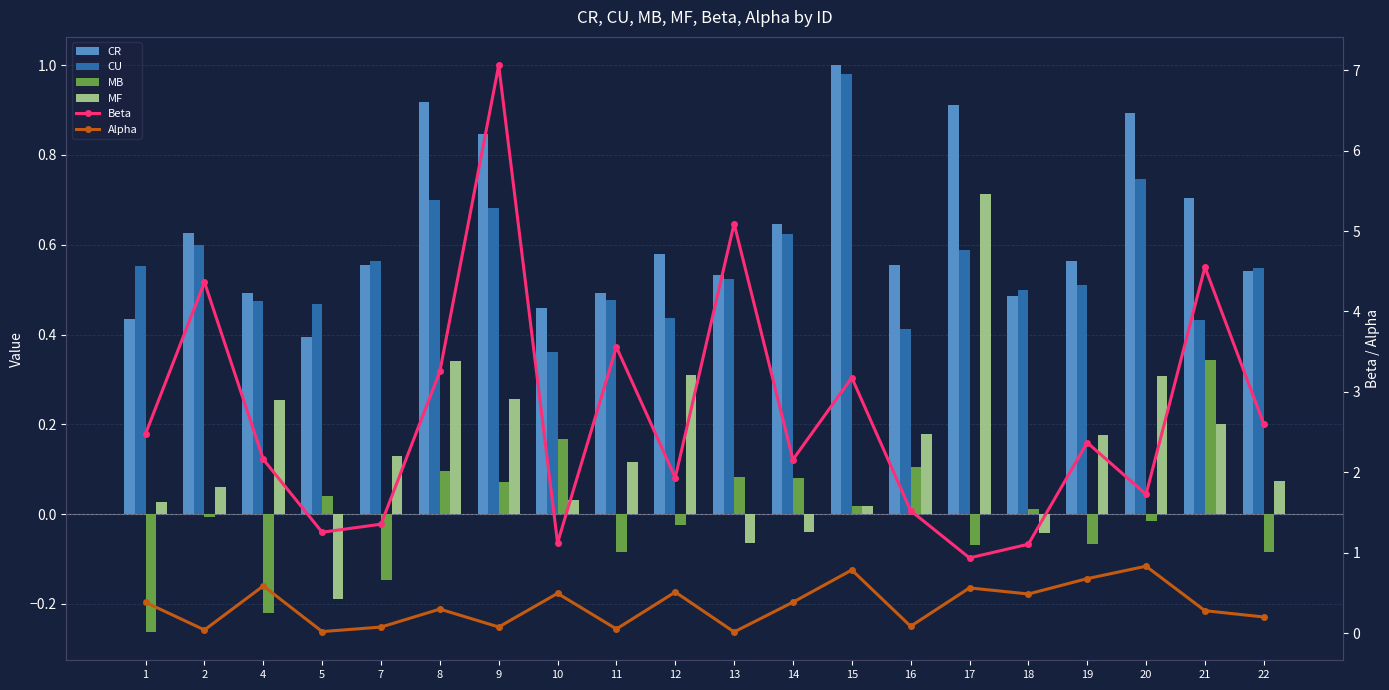

What is the value of the MF bar at the 14th from the left?

0.2